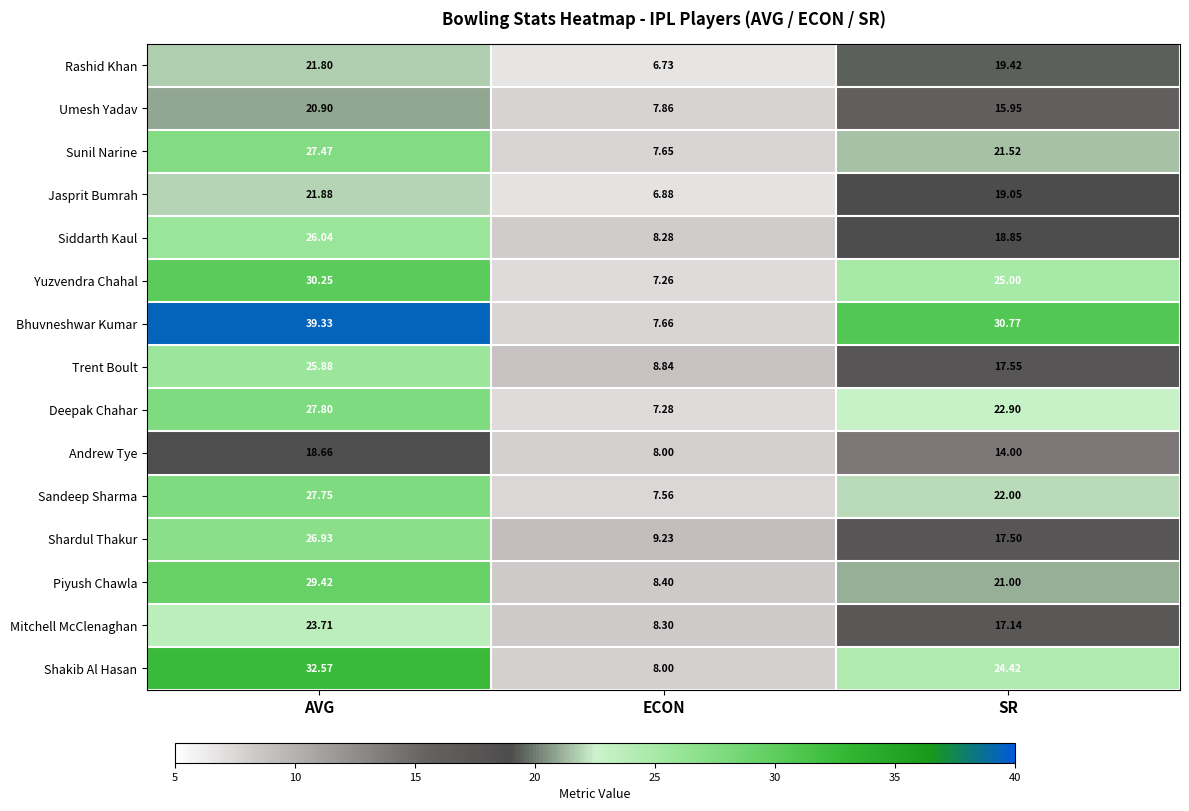

At which label is Sunil Narine closest to 17?

SR